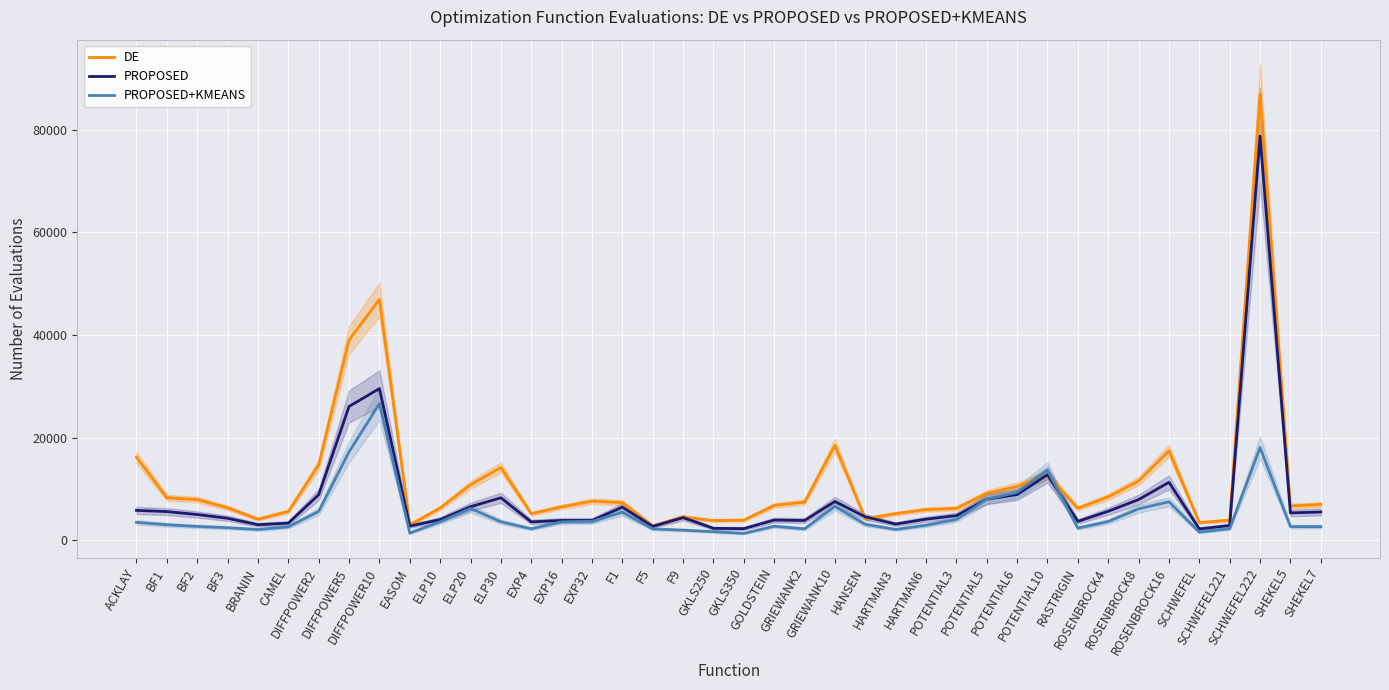

What are all the series names shown in the legend?

DE, PROPOSED, PROPOSED+KMEANS